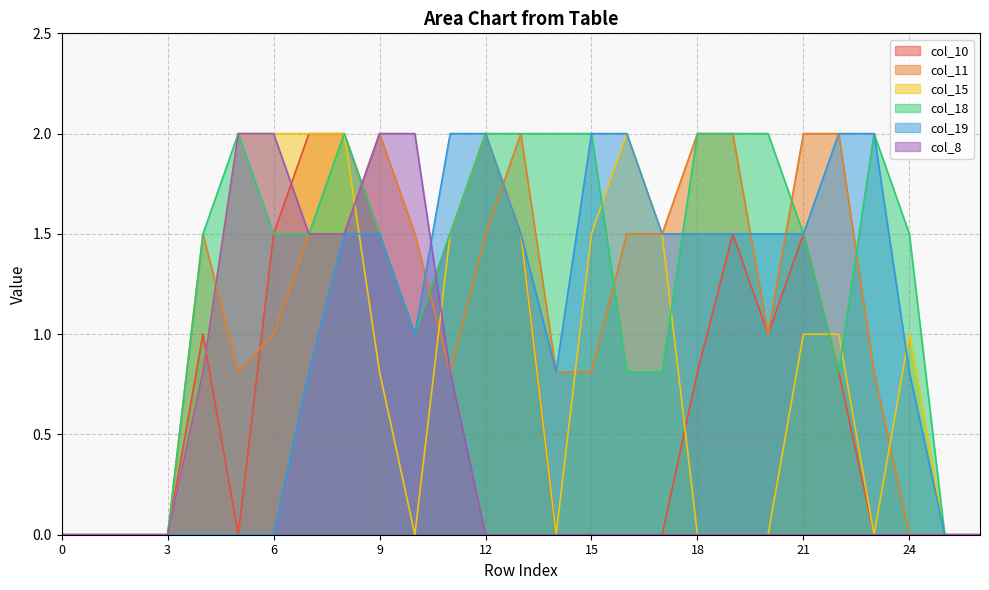

Is it true that col_11 equals 1.2 at 9?

False